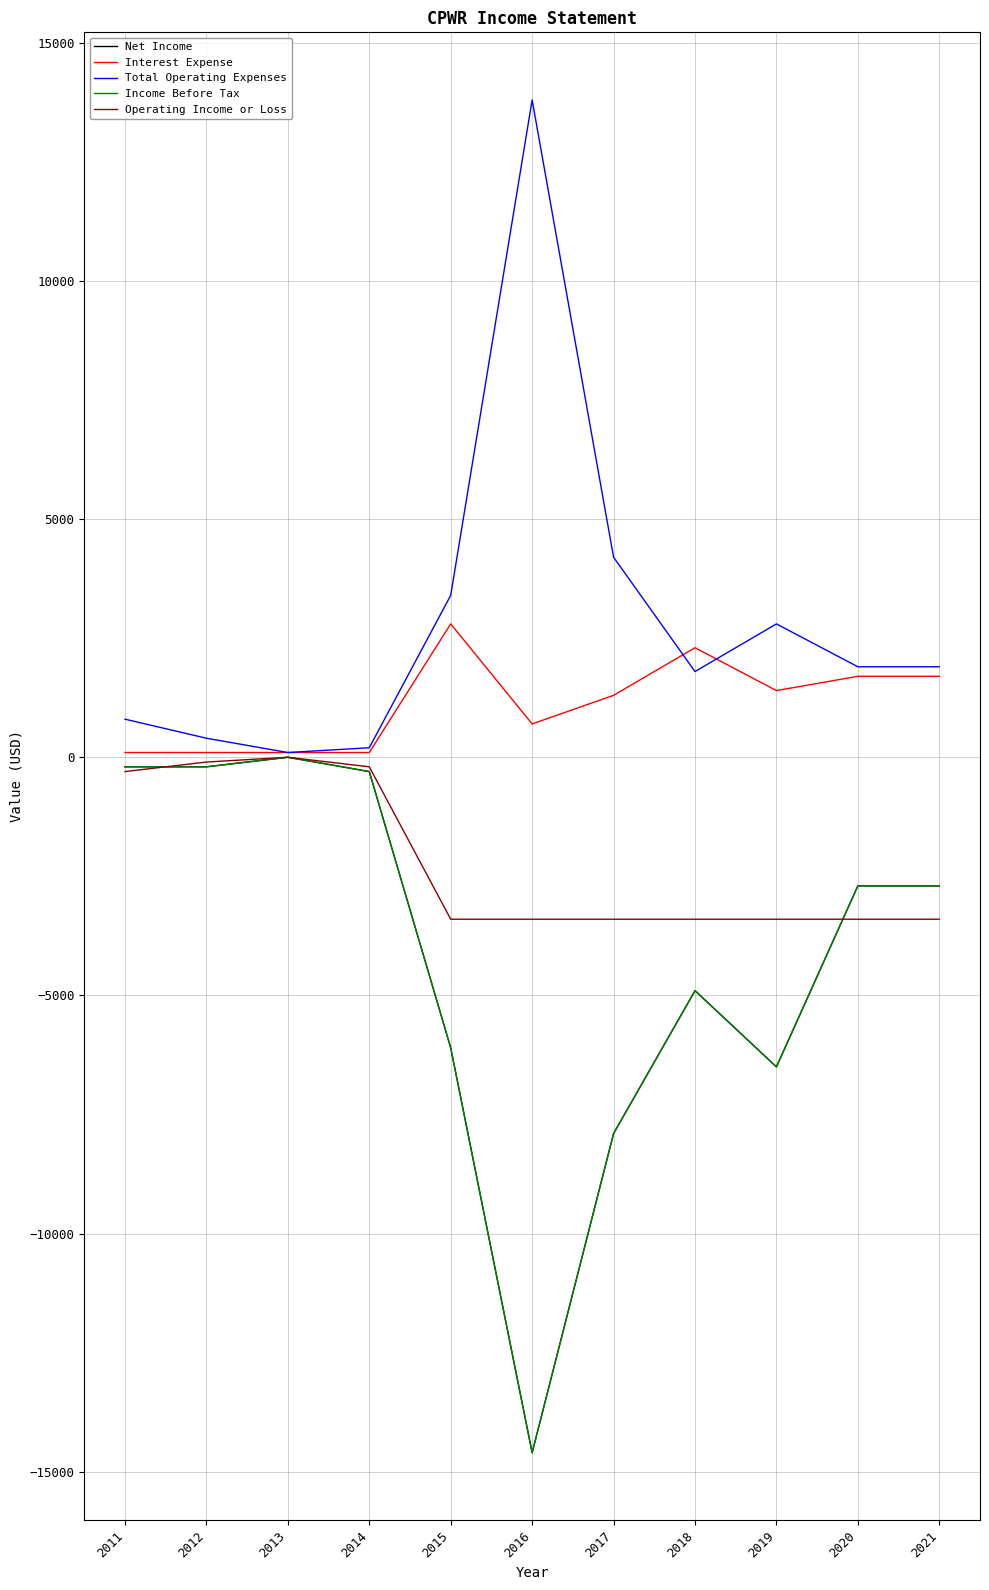

Reading right to left, transcribe all the data shown in this chart.

Net Income: 2021=-2700	2020=-2700	2019=-6500	2018=-4900	2017=-7900	2016=-14600	2015=-6100	2014=-300	2013=0	2012=-200	2011=-200
Interest Expense: 2021=1700	2020=1700	2019=1400	2018=2300	2017=1300	2016=700	2015=2800	2014=100	2013=100	2012=100	2011=100
Total Operating Expenses: 2021=1900	2020=1900	2019=2800	2018=1800	2017=4200	2016=13800	2015=3400	2014=200	2013=100	2012=400	2011=800
Income Before Tax: 2021=-2700	2020=-2700	2019=-6500	2018=-4900	2017=-7900	2016=-14600	2015=-6100	2014=-300	2013=0	2012=-200	2011=-200
Operating Income or Loss: 2021=-3400	2020=-3400	2019=-3400	2018=-3400	2017=-3400	2016=-3400	2015=-3400	2014=-200	2013=0	2012=-100	2011=-300